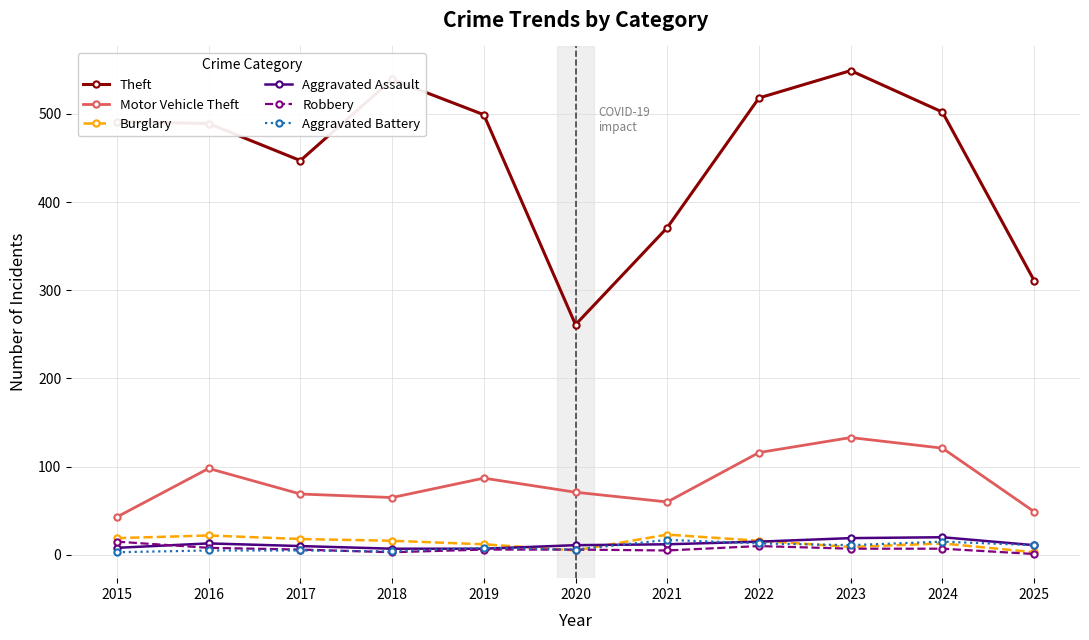

True or false: Aggravated Assault has more than 0 interior local peaks.

True